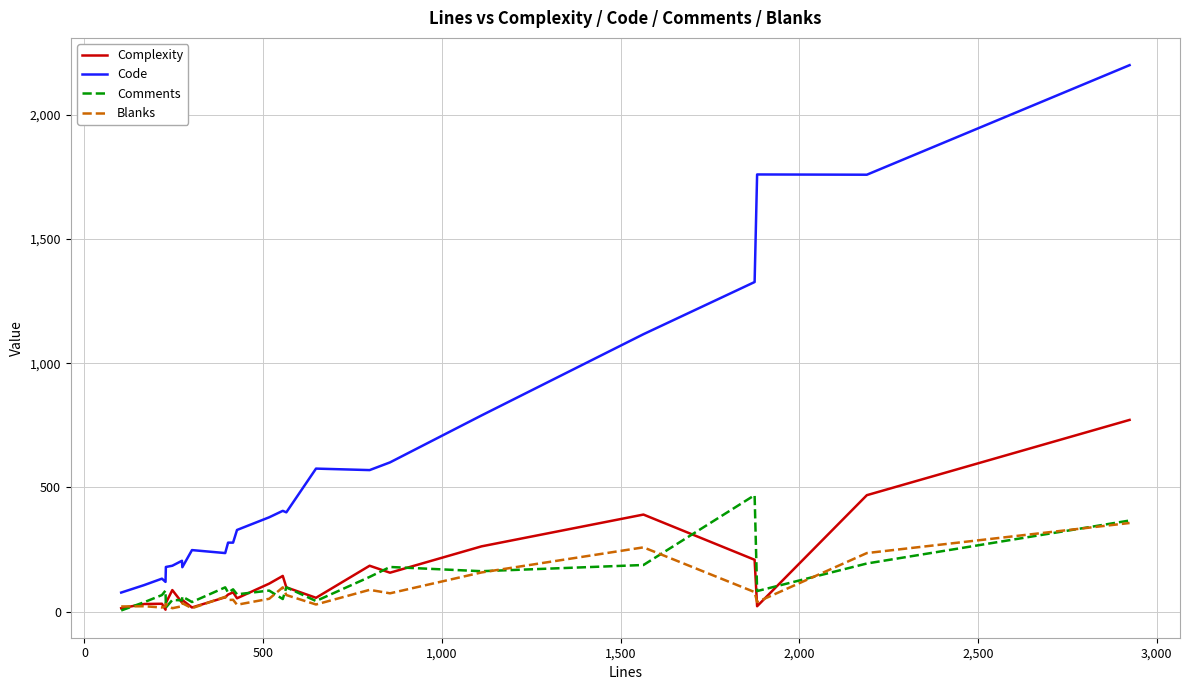

Rank the series by their maximum value, from highest to lowest.

Code, Complexity, Comments, Blanks